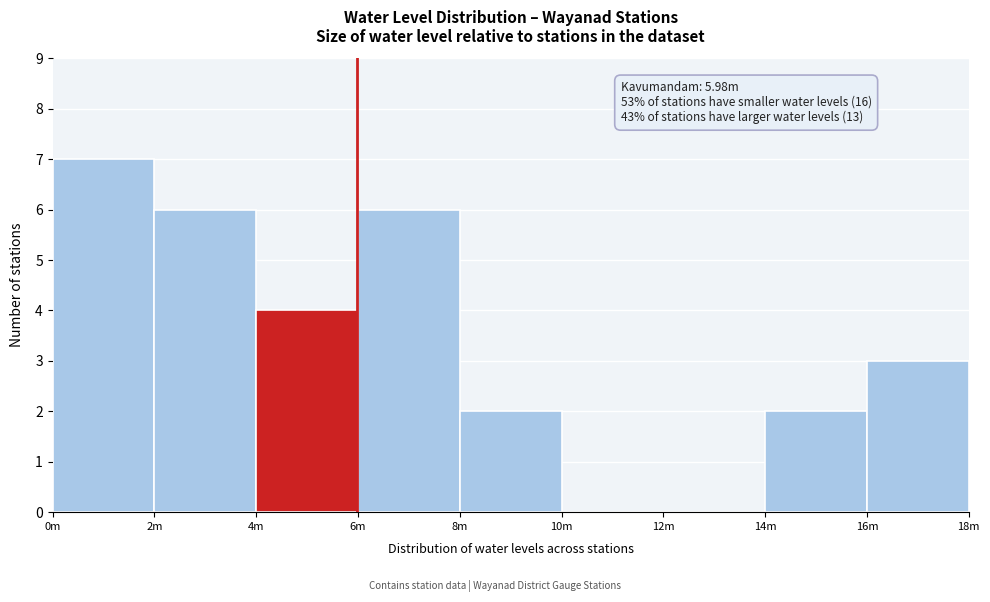

Reading right to left, list all the values displayed in this chart.

16m=3	14m=2	12m=0	10m=0	8m=2	6m=6	4m=4	2m=6	0m=7